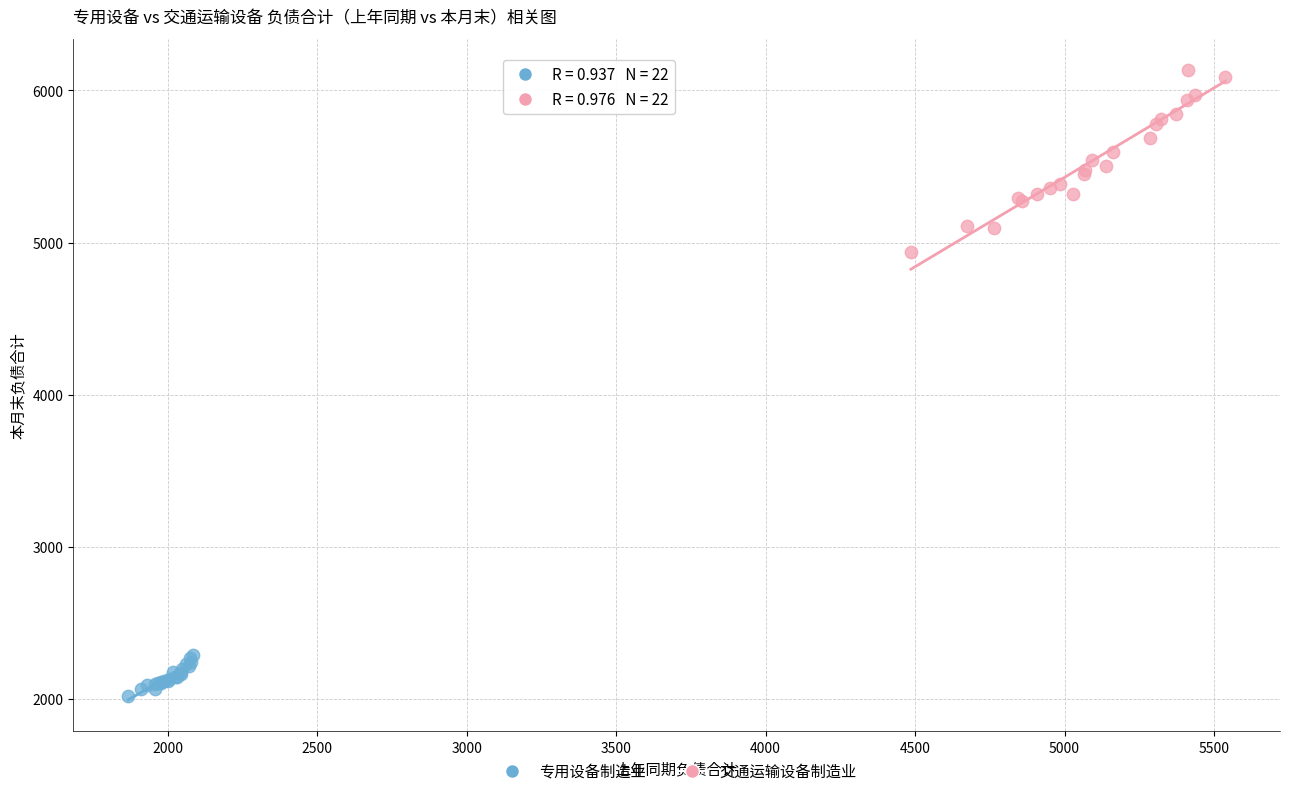

Which series contains the highest Y value?

交通运输设备制造业